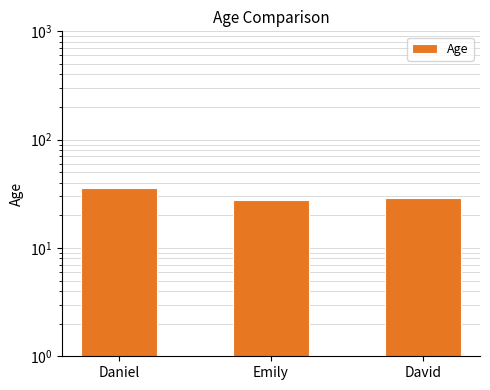

What is the maximum value shown in the chart?

36